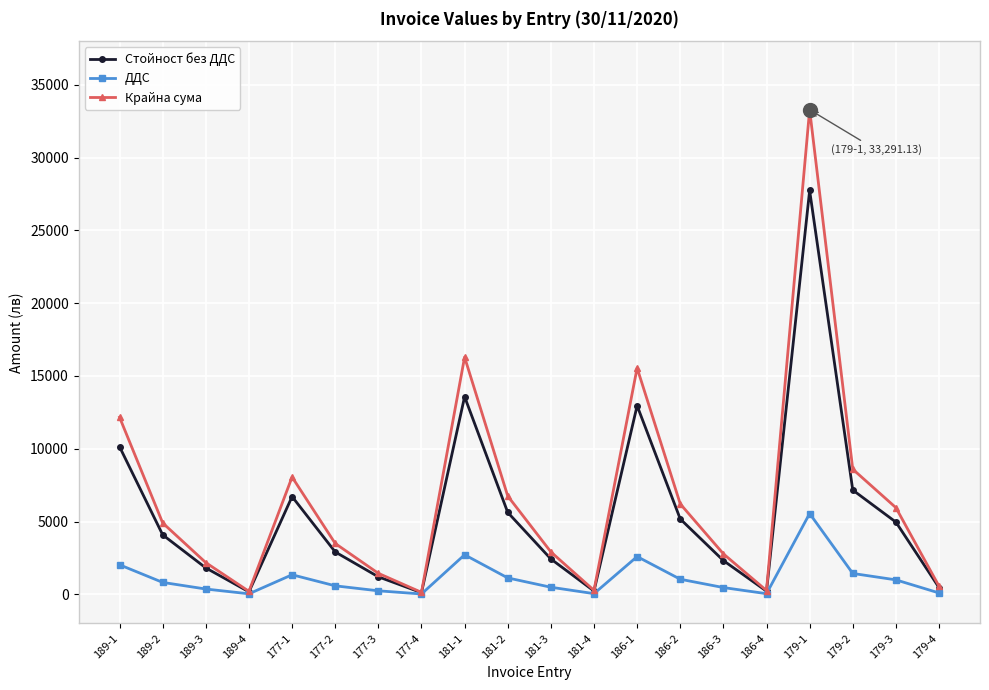

Which category has the highest value in the ДДС series?

179-1